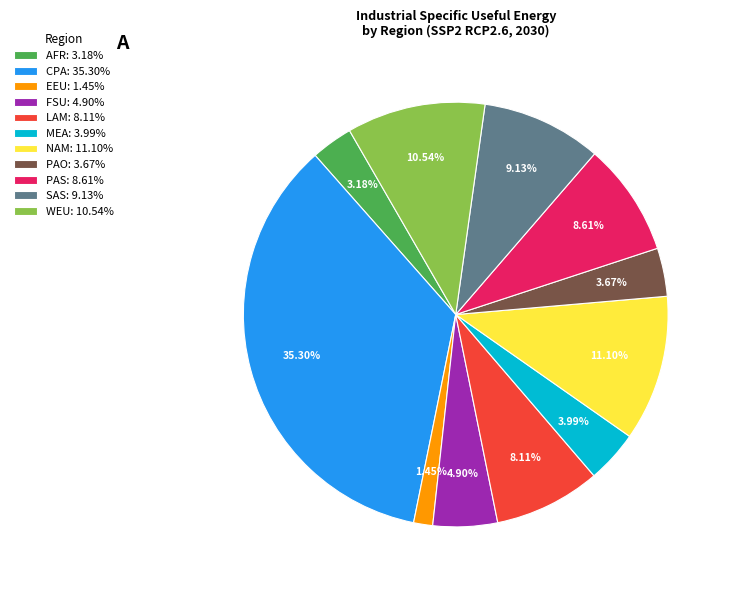

What percentage is NOT represented by PAO?

96.3%